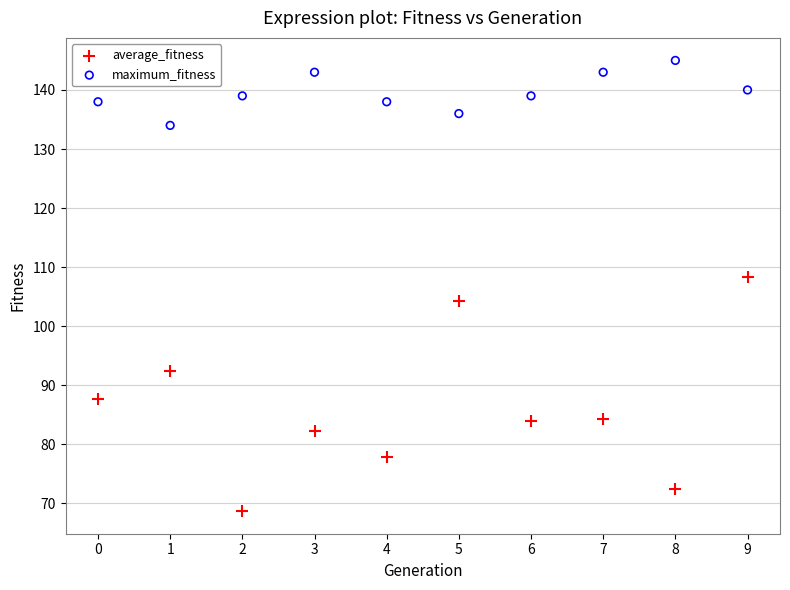

Which series reaches the maximum Y coordinate?

maximum_fitness